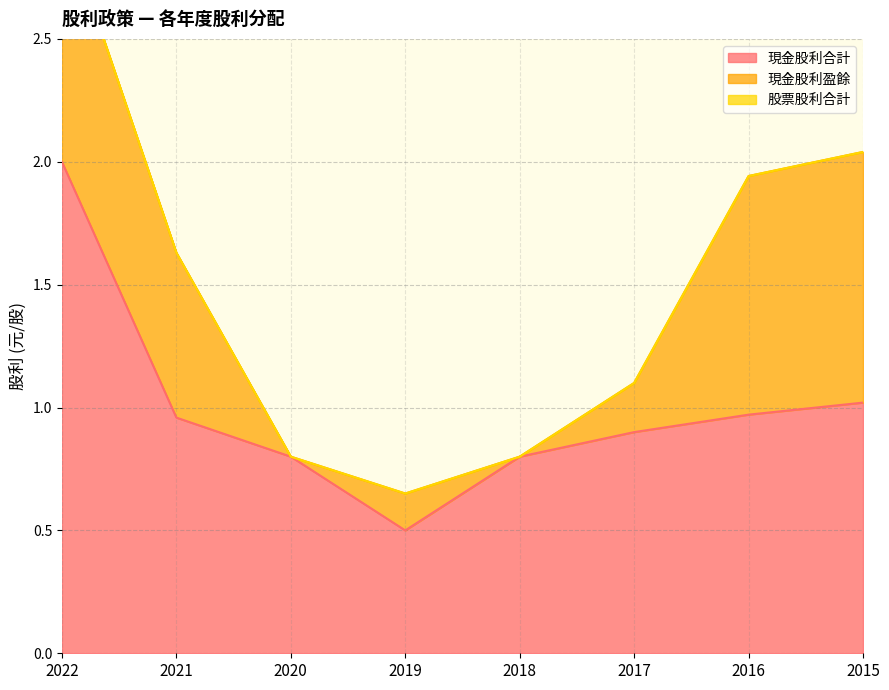

Rank the series at 2021 from highest to lowest value.

現金股利合計, 現金股利盈餘, 股票股利合計